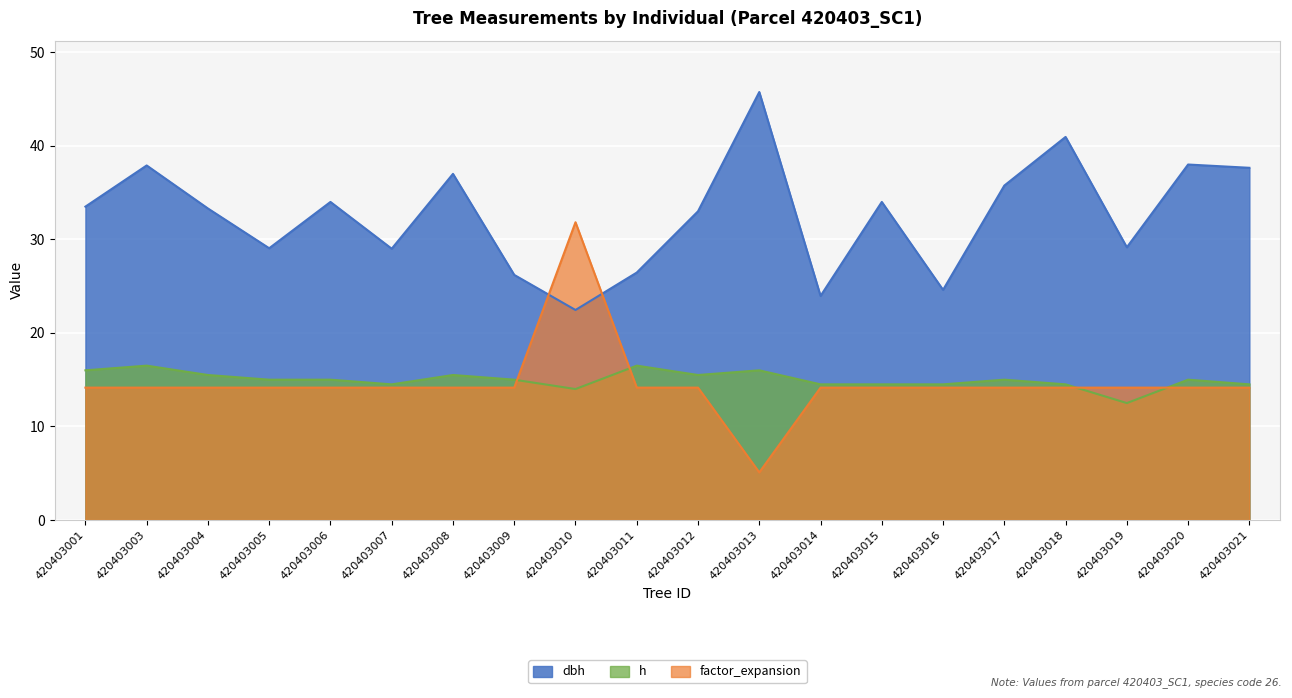

How many distinct data groups are displayed?

3